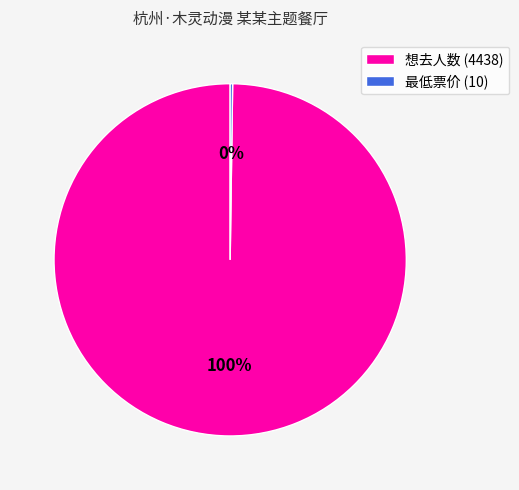

Does 想去人数 (4438) represent more than half of the total?

Yes